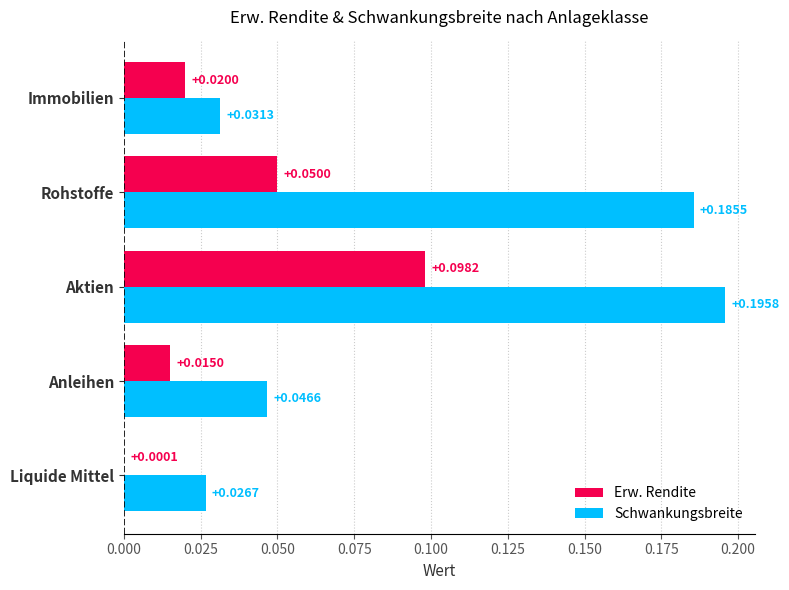

At which category does the chart reach its peak across all series?

Aktien